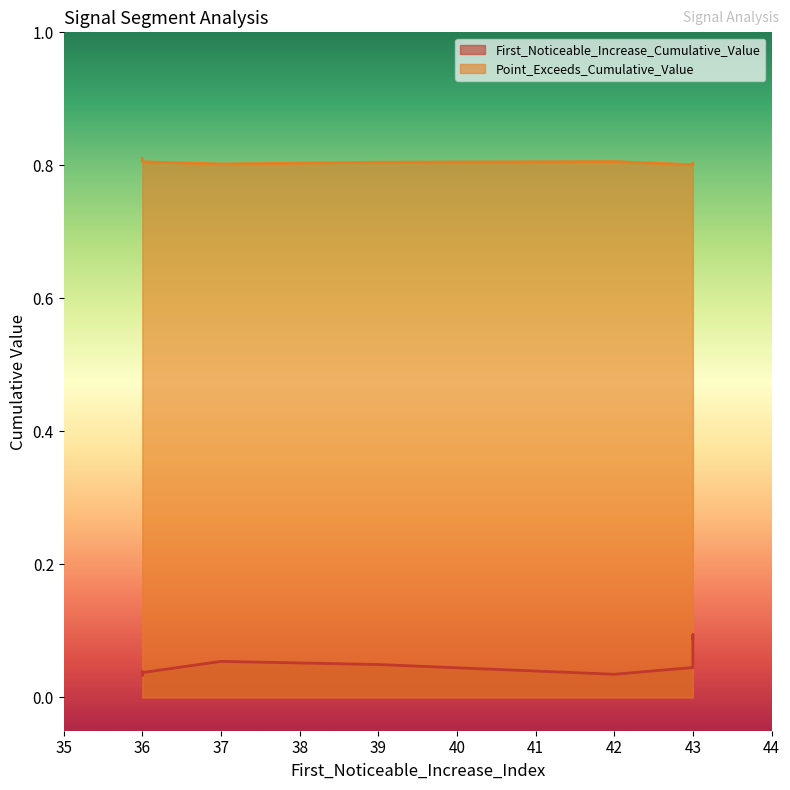

True or false: Point_Exceeds_Cumulative_Value has more than 0 interior local peaks.

True